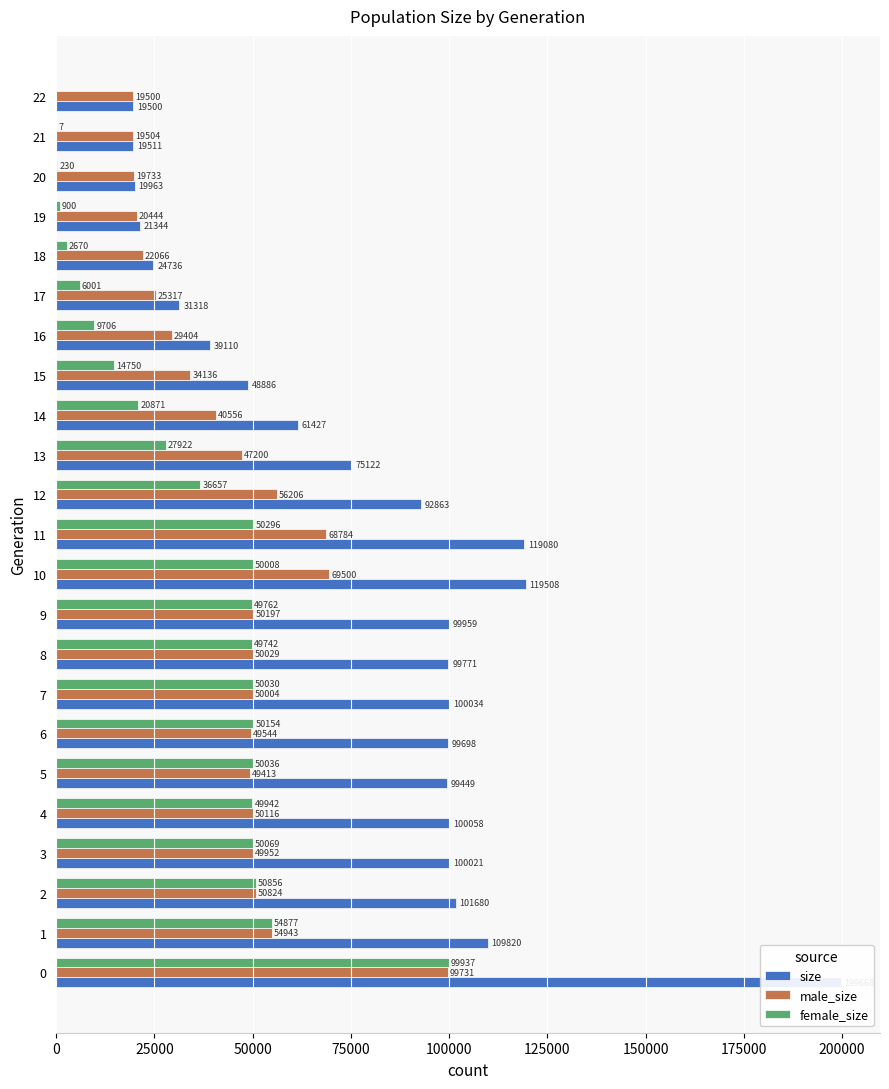

What is the difference between the second highest and second lowest values in the male_size series?

49996